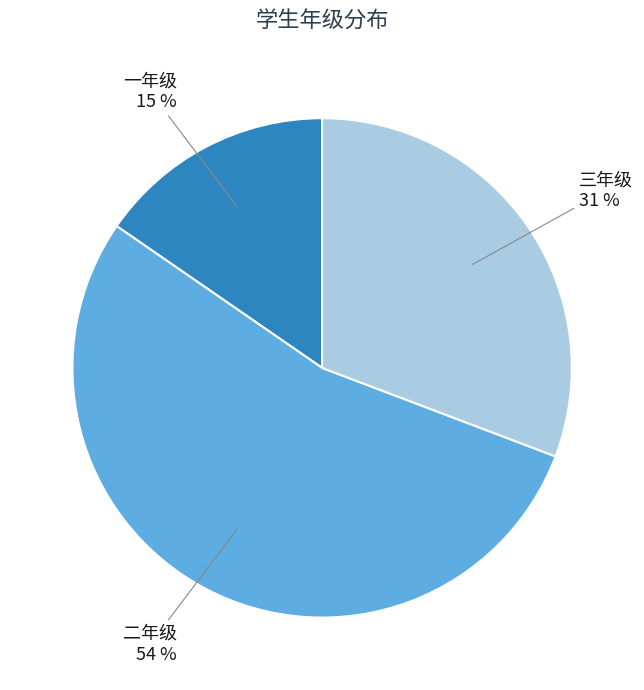

To the nearest percent, what is the average slice percentage?

33%